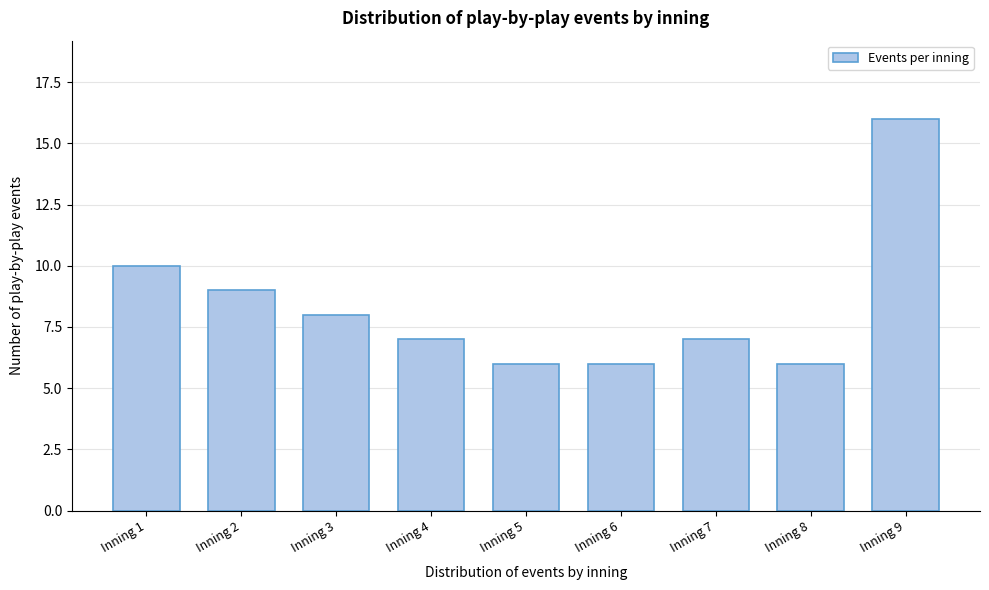

Reading left to right, transcribe all the data shown in this chart.

10	9	8	7	6	6	7	6	16